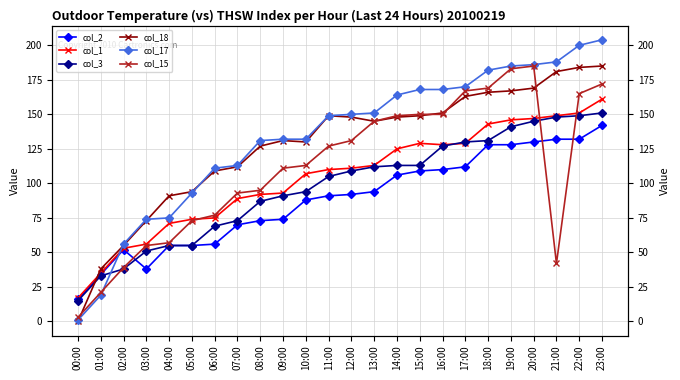

How many series are shown in this chart?

6